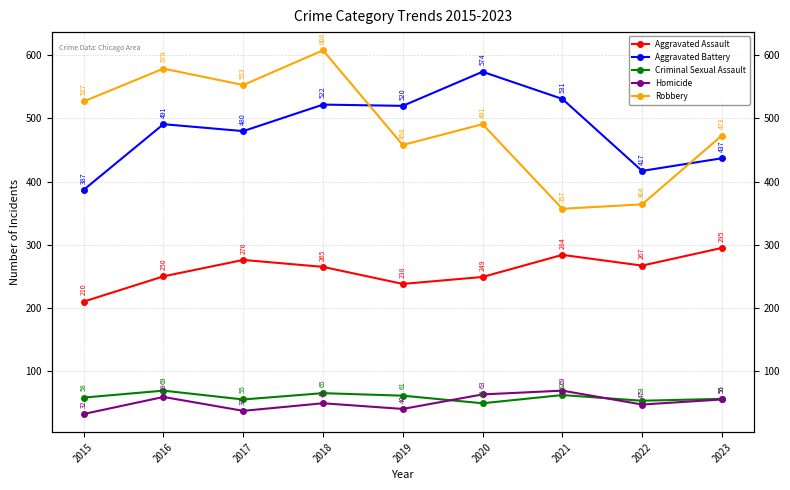

Which has a higher value, 2016 or 2017?

2017